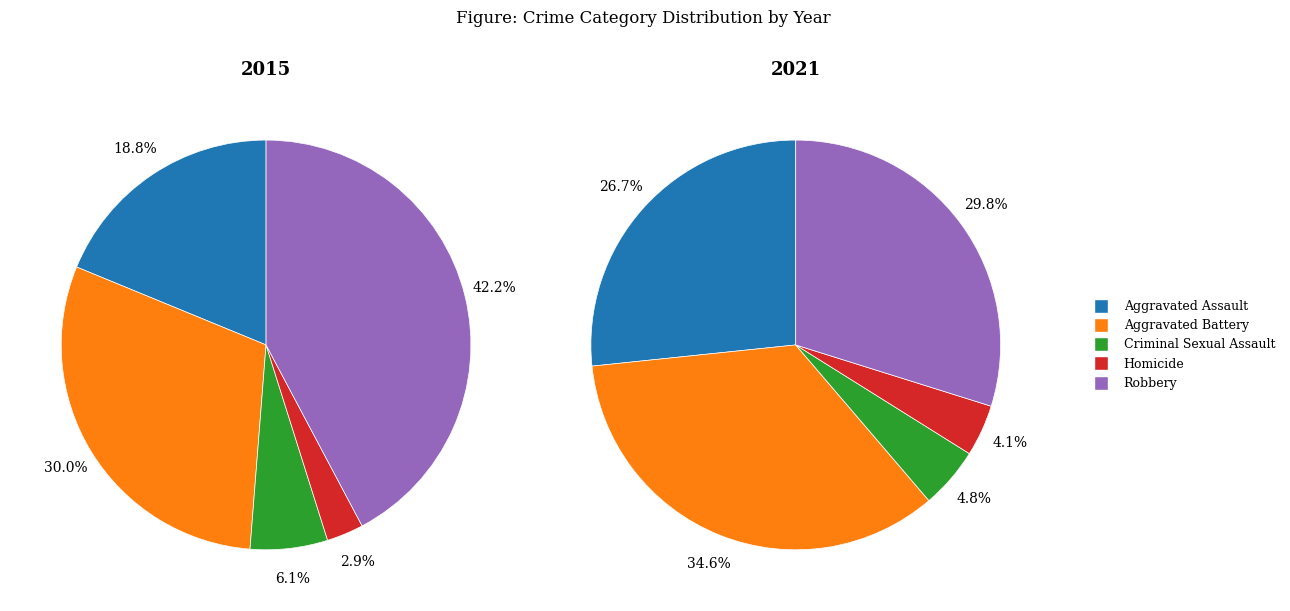

What is the smallest slice in the pie chart?

Homicide